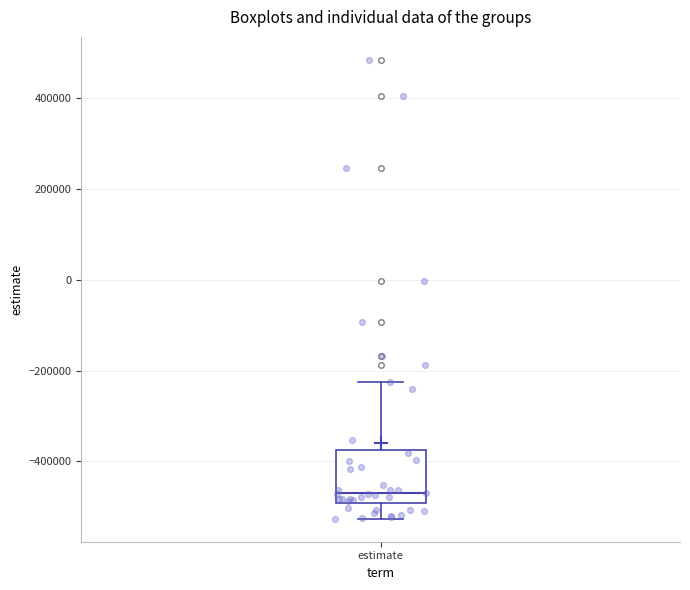

Read this box plot against the y-axis: the position of the median line, the range covered by the box, and the ends of both whiskers. The values are not printed on the chart, so give them approximately, as read against the axis.

median -480000, box -500000 to -380000, whiskers -520000 to -220000